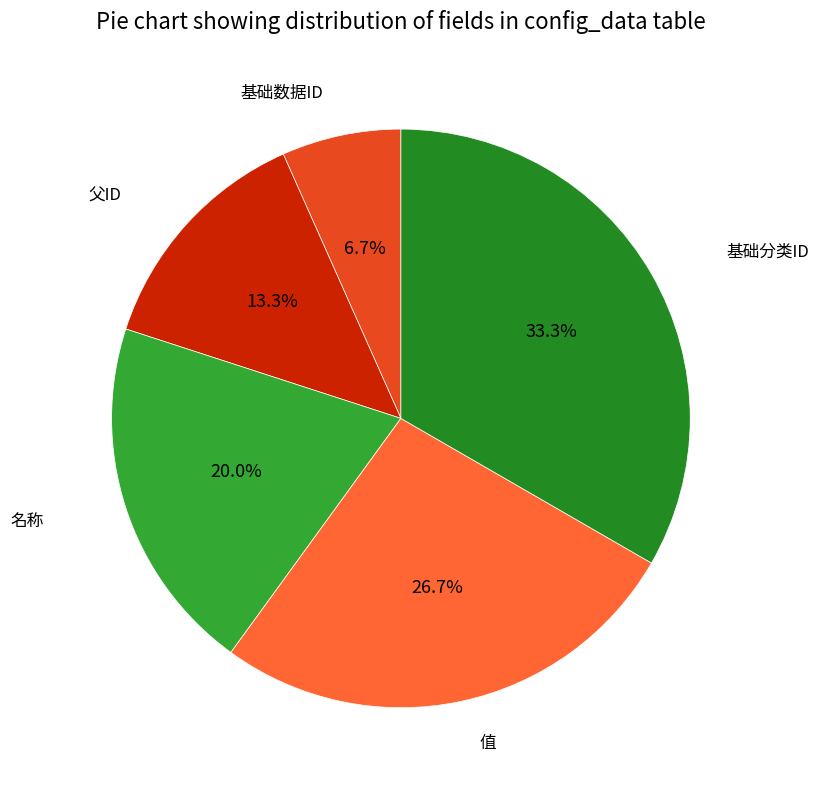

What is the ratio of the value at 父ID to the value at 基础数据ID?

2.0